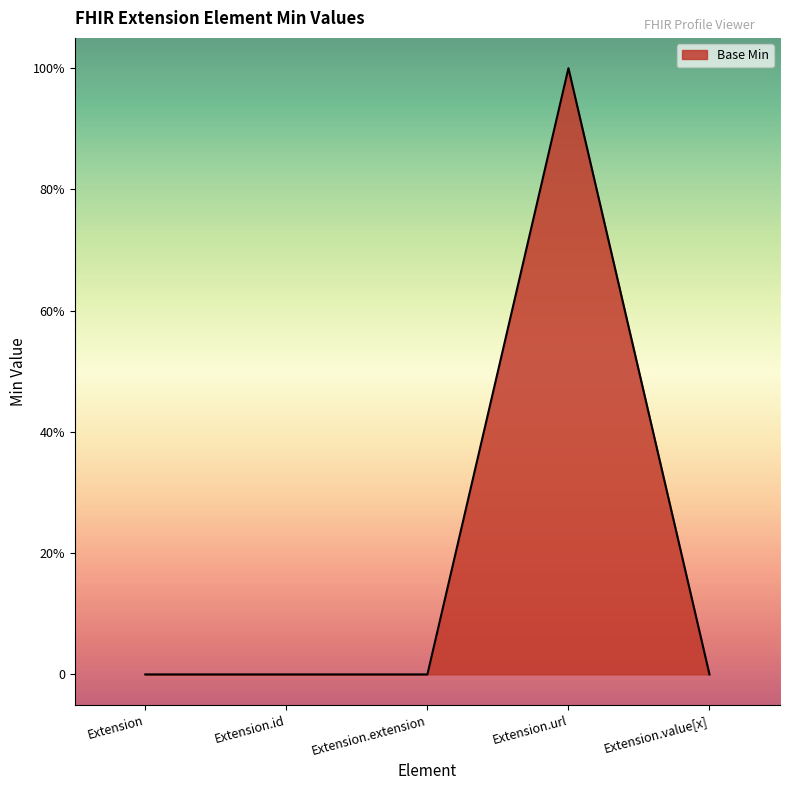

At which category does the chart reach its minimum across all series?

Extension